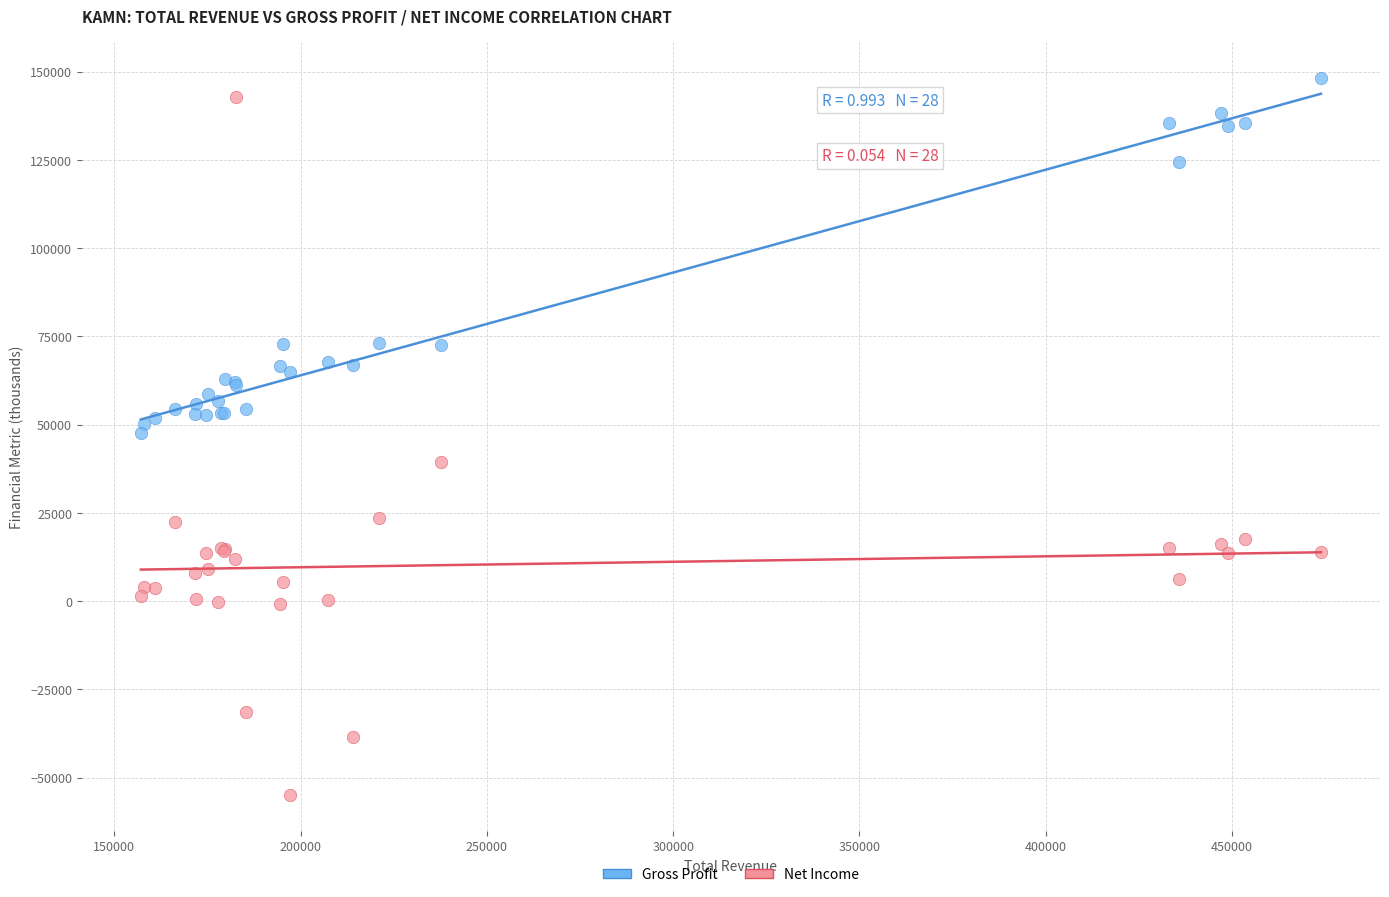

Which series reaches the maximum Y coordinate?

Gross Profit